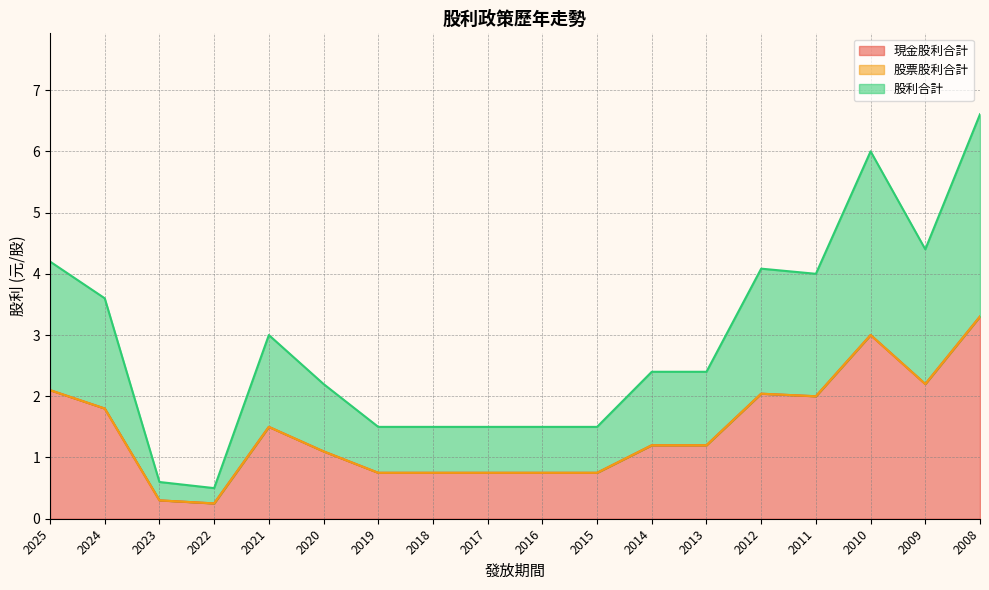

In 現金股利合計, how many points are lower than both neighbors (excluding endpoints)?

3